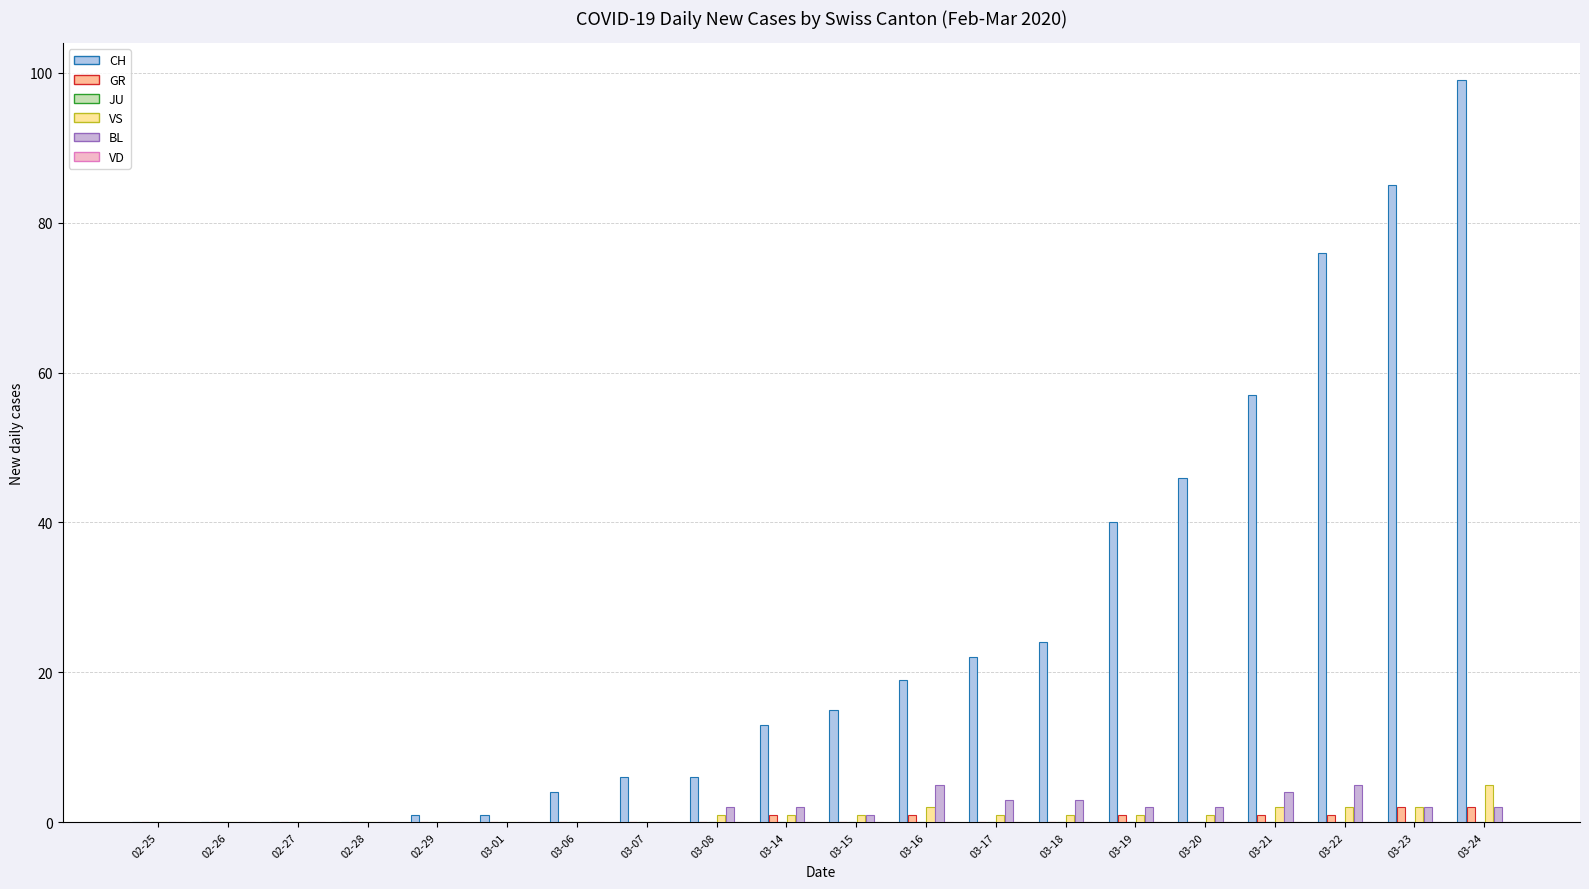

The BL series shows -3 at 02-25. True or false?

False